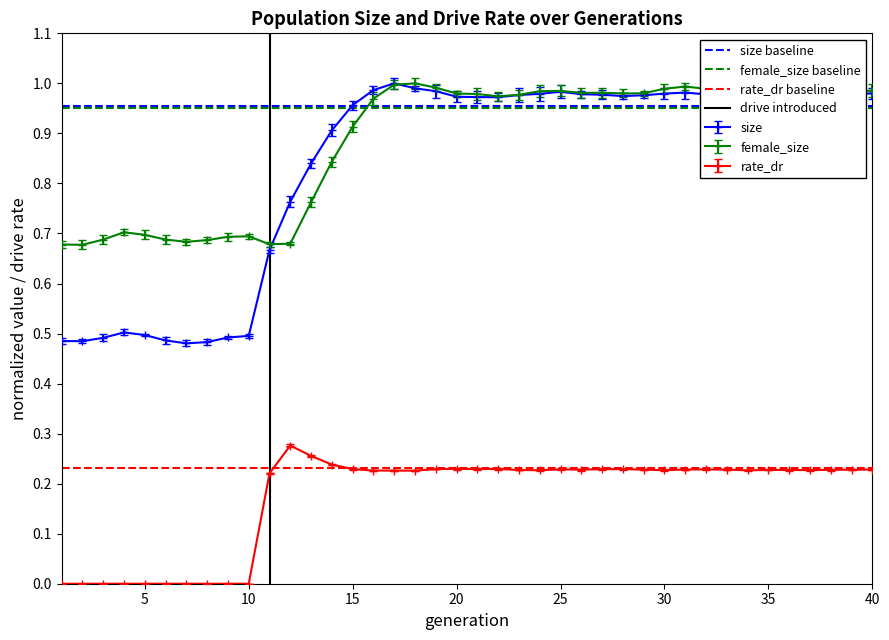

The rate_dr series shows 0.0 at 5. True or false?

True